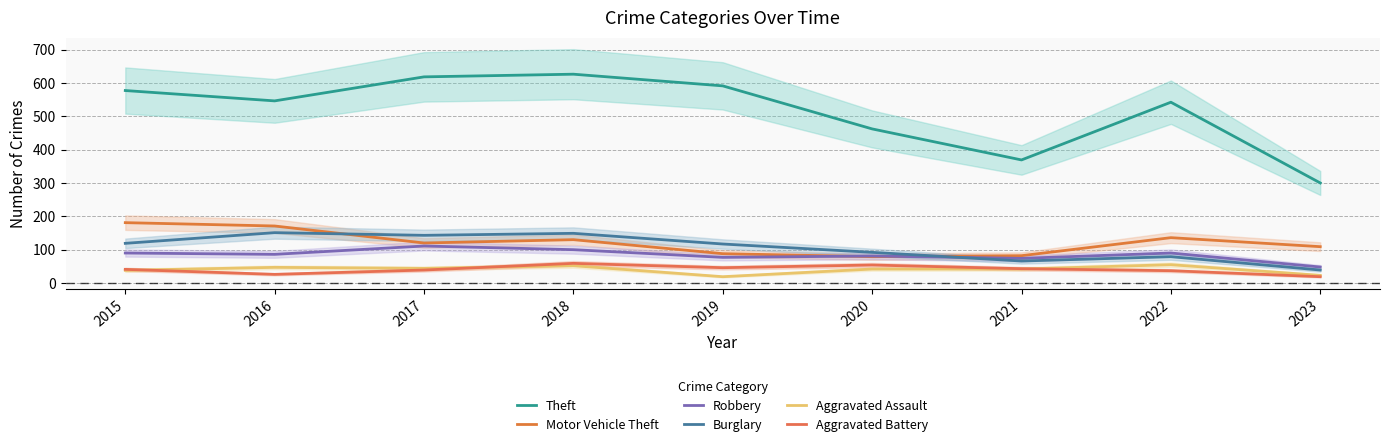

At which category is the sum across all series the highest?

2018